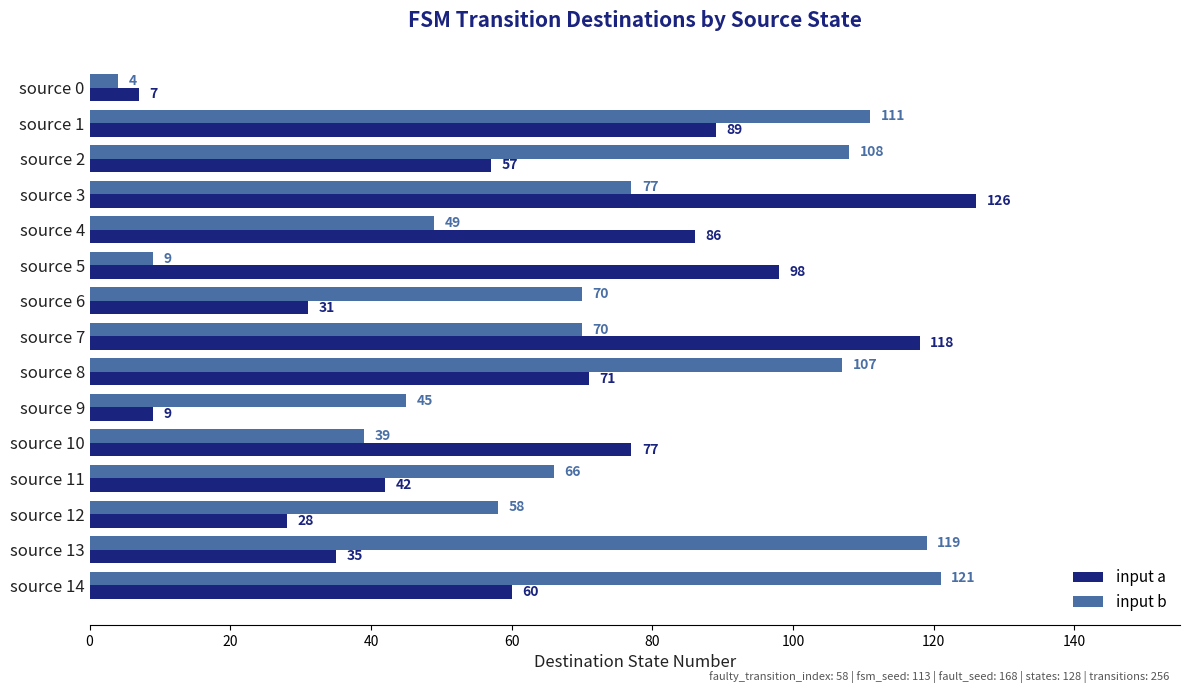

At which category is the sum across all series the highest?

source 3